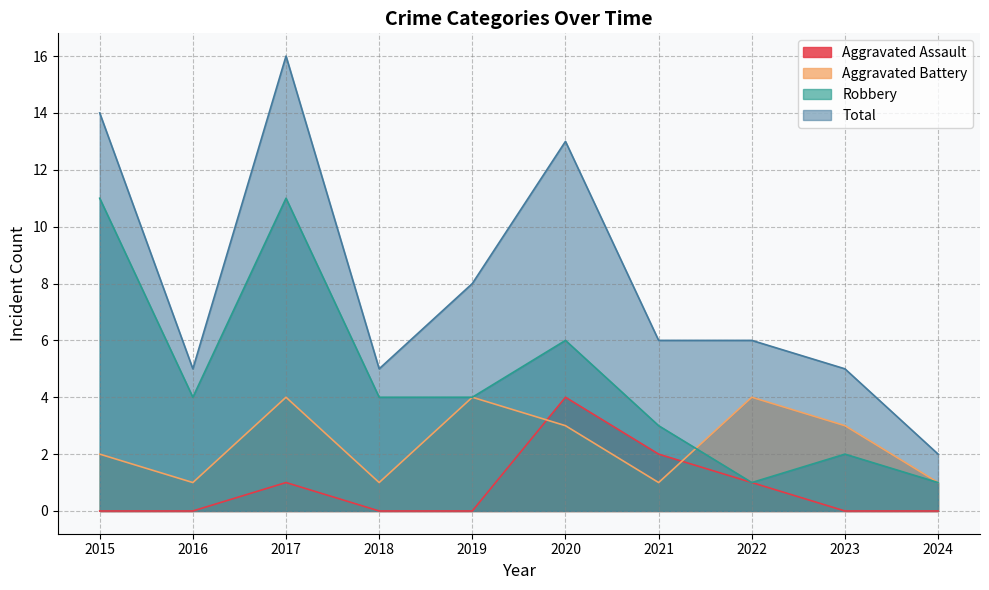

True or false: Aggravated Battery has more than 2 points higher than both neighbors.

True